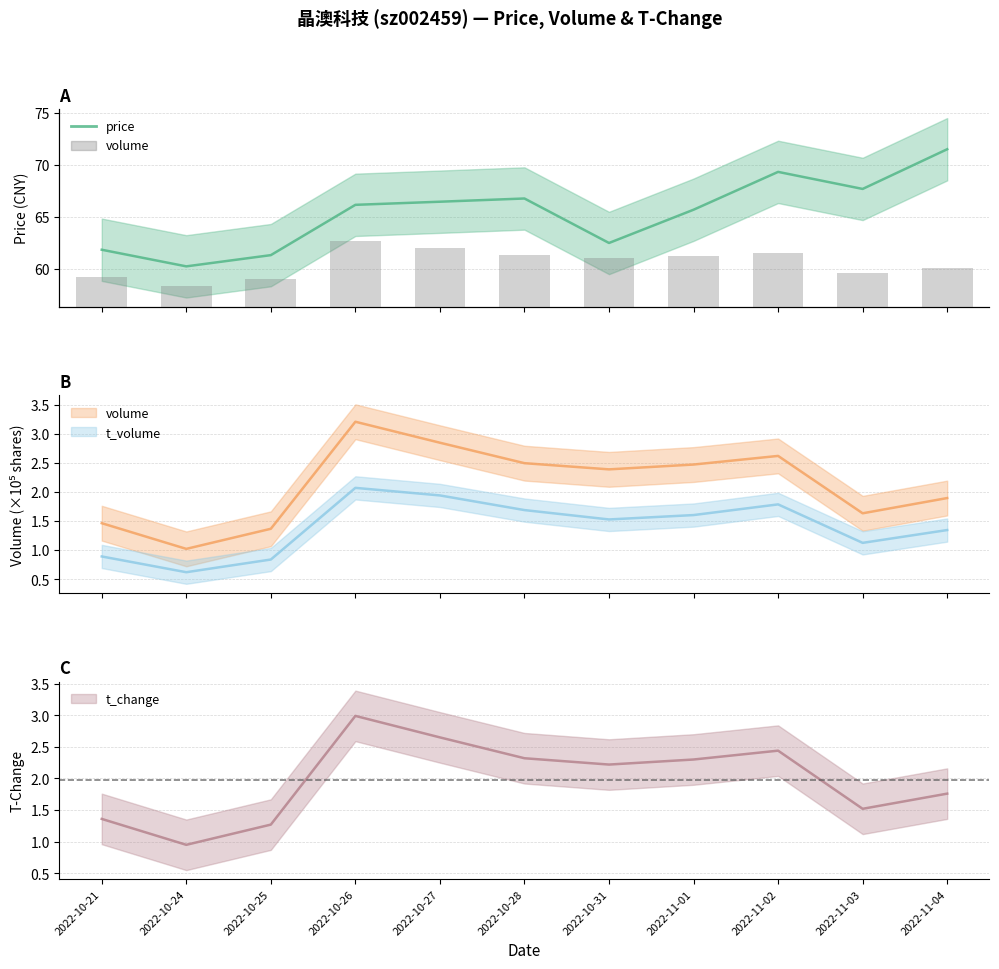

What is the label of the 2nd bar from the right?

2022-11-03